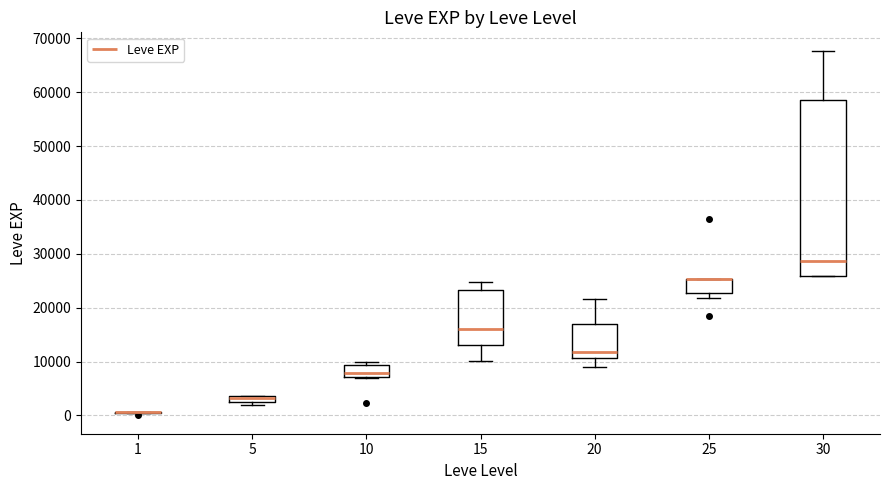

Which box is the tallest, from its lower edge to its upper edge?

30